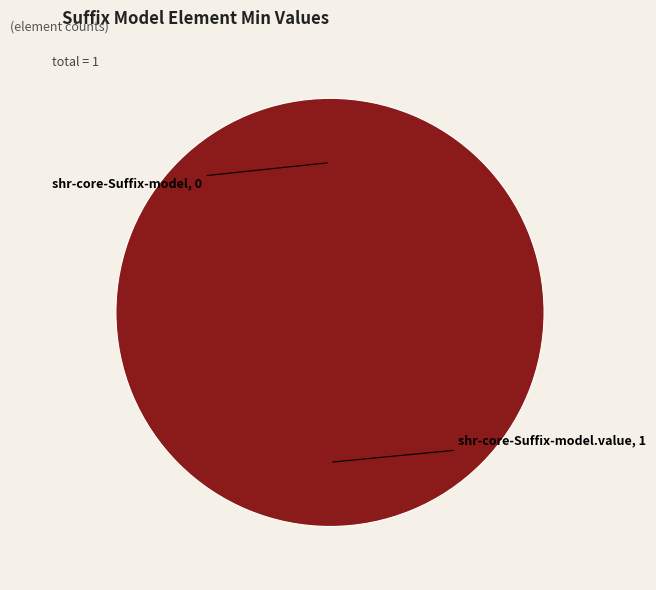

Does shr-core-Suffix-model.value represent more than half of the total?

Yes